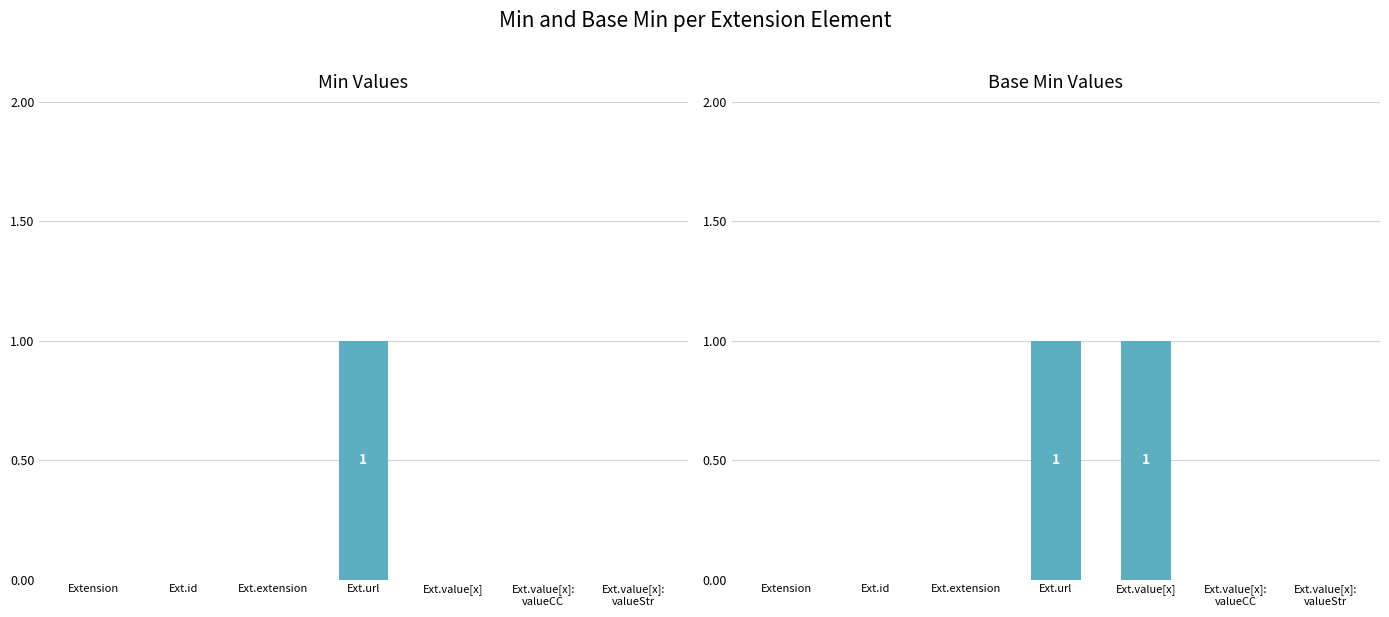

At Ext.id, list the series in order from largest to smallest.

Min, Base Min